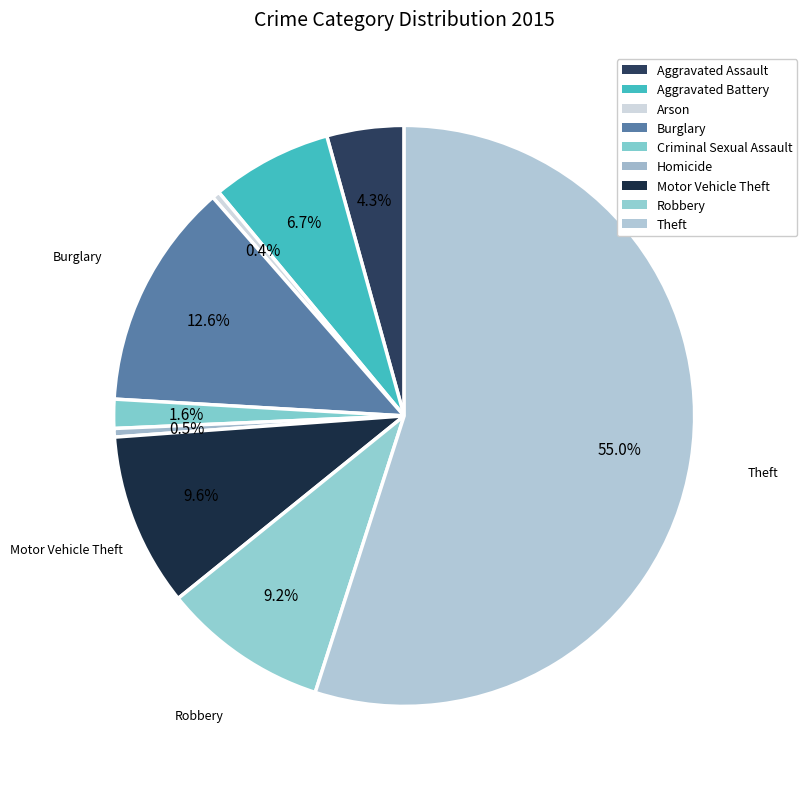

How many slices are in this pie chart?

9